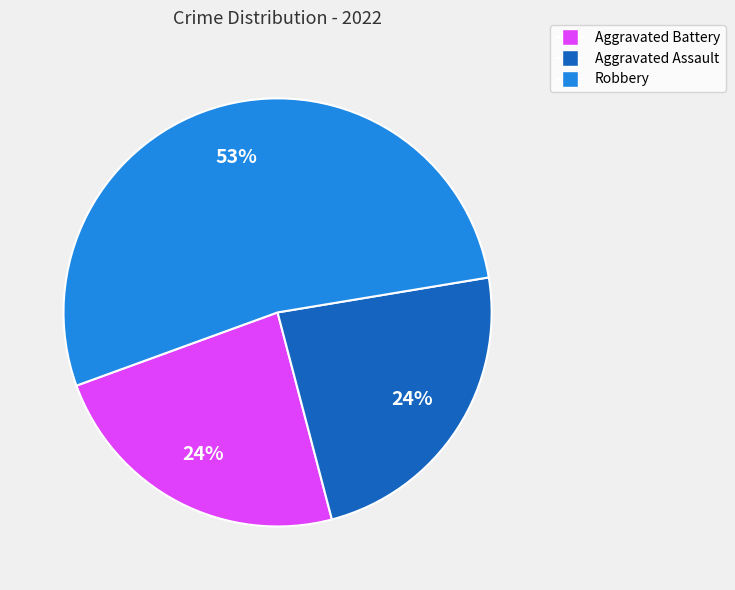

True or false: Aggravated Assault accounts for 24% of the total.

True